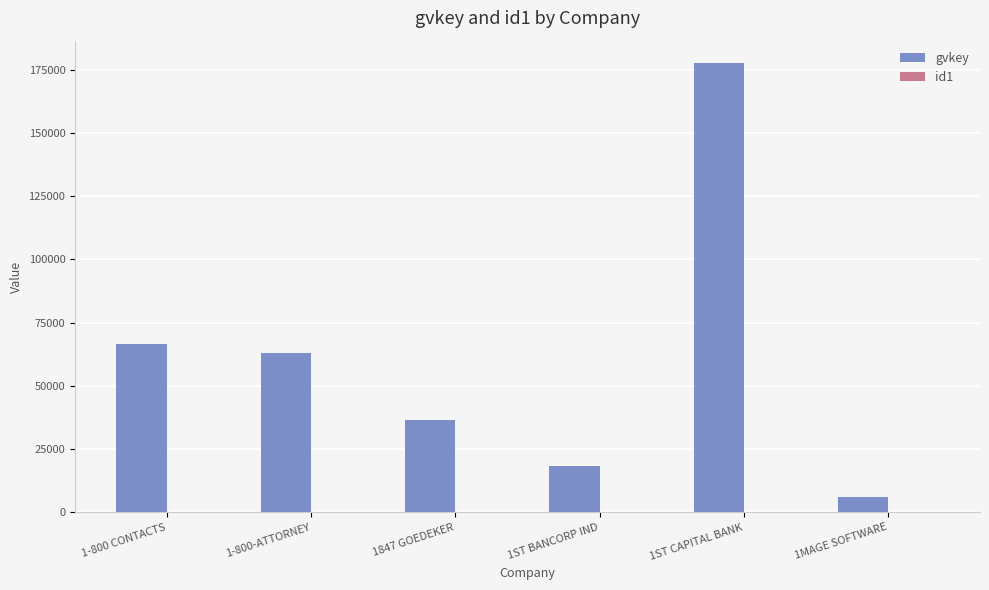

What is the maximum value shown in the chart?

177646